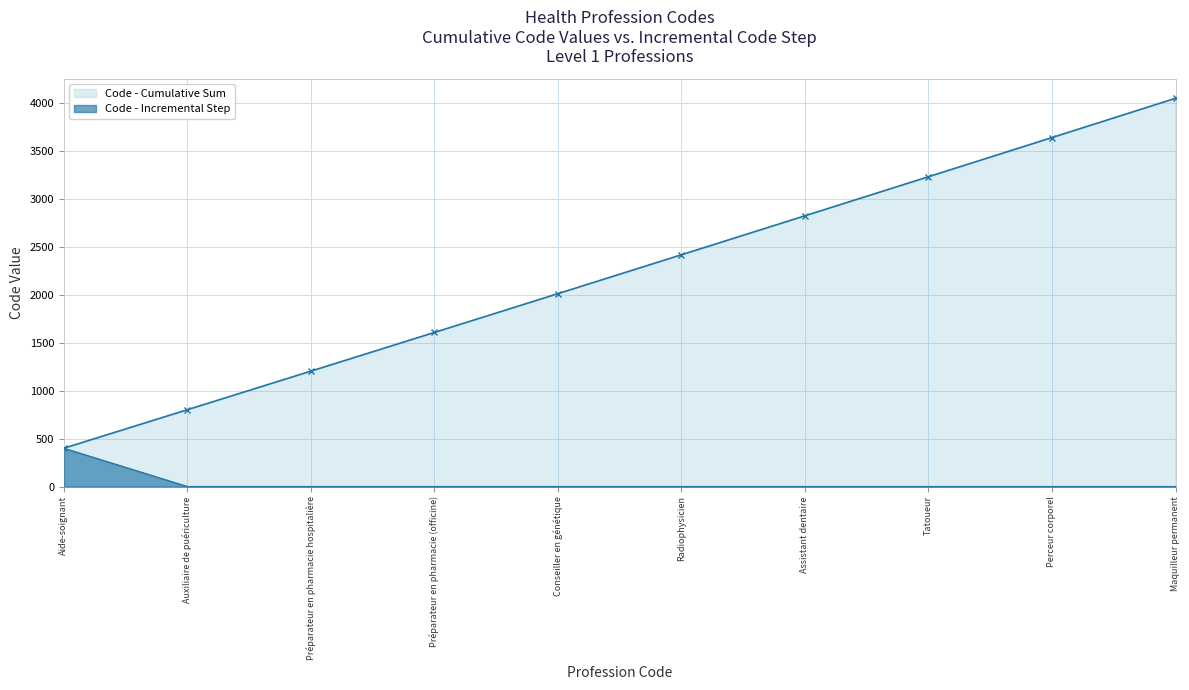

What is the label of the 5th point from the right?

Radiophysicien